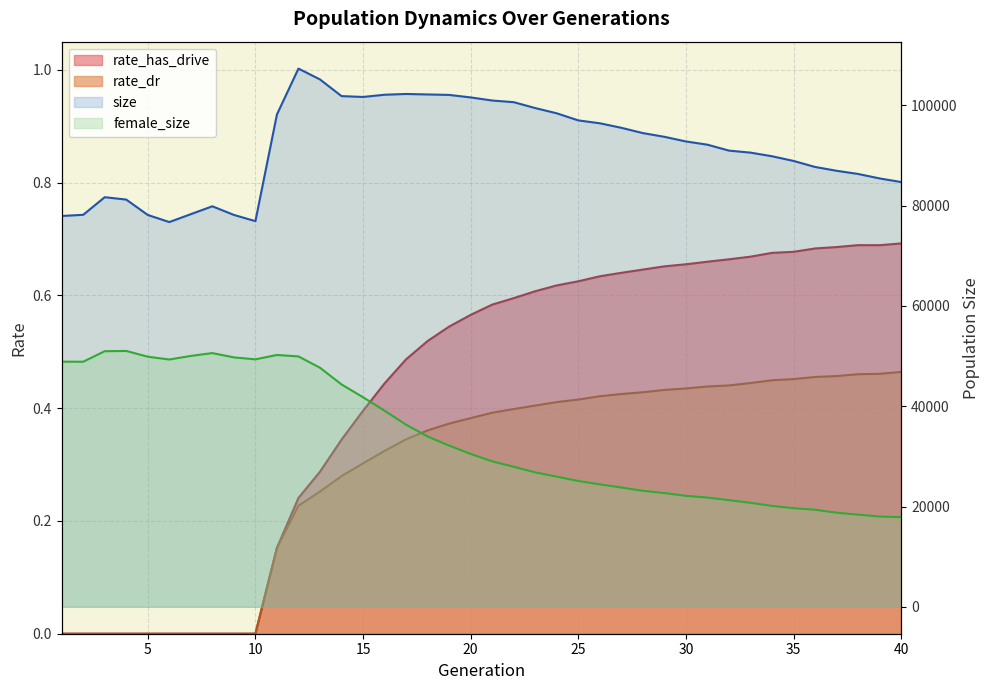

True or false: rate_dr and size intersect in this chart.

False